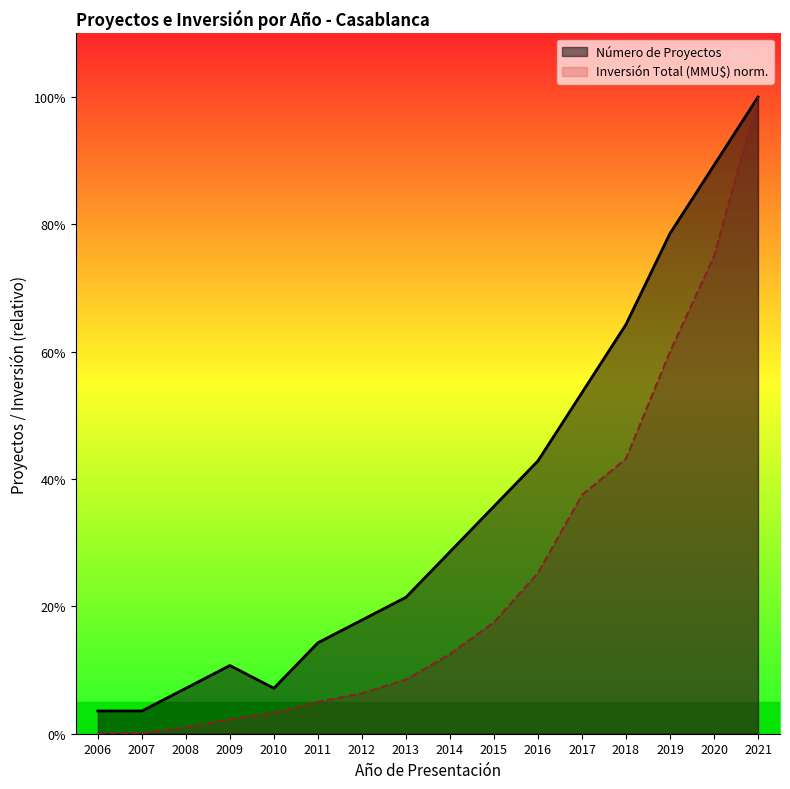

Rank the series by their maximum value, from highest to lowest.

Número de Proyectos, Inversión Total (MMU$)